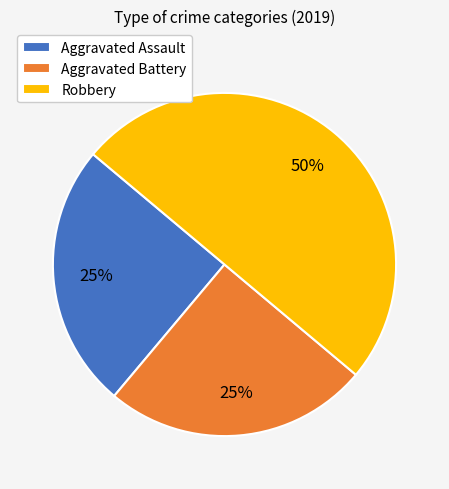

How many segments does this pie chart have?

3